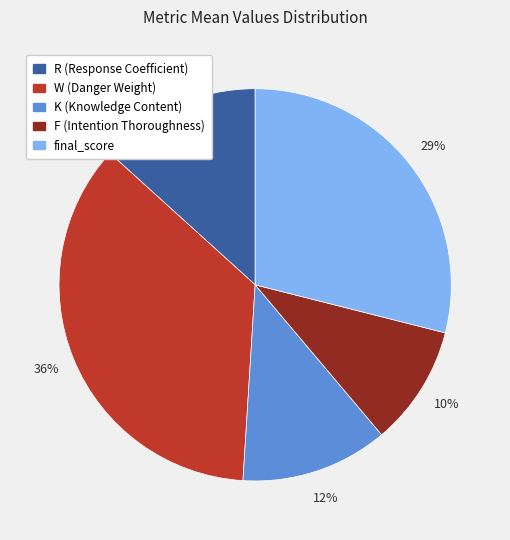

What is the ratio of the value at K (Knowledge Content) to the value at R (Response Coefficient)?

0.9